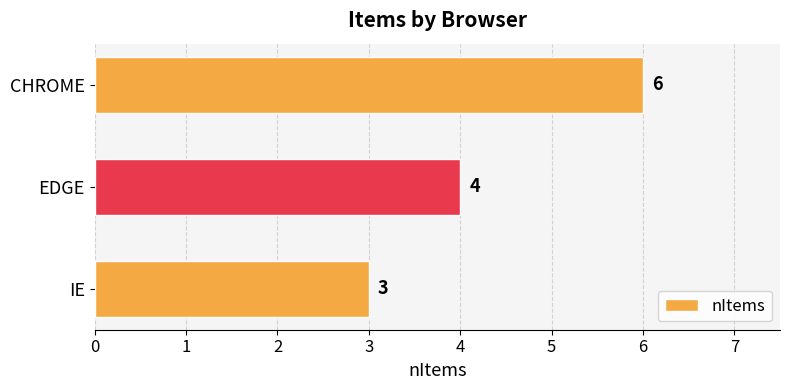

Where is the data nearest to the value 4?

EDGE